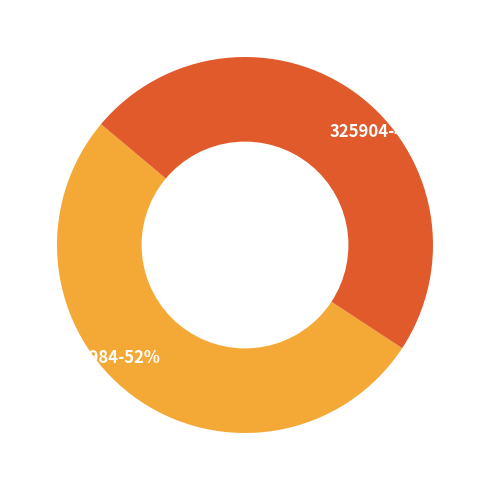

What is the ratio of the value at 325904-48% to the value at 325984-52%?

0.9